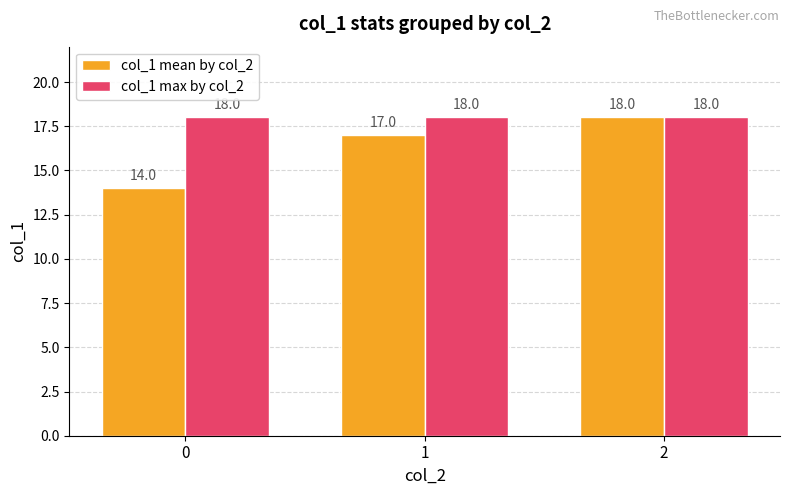

Rank the categories by col_1 mean by col_2 value from lowest to highest.

0, 1, 2